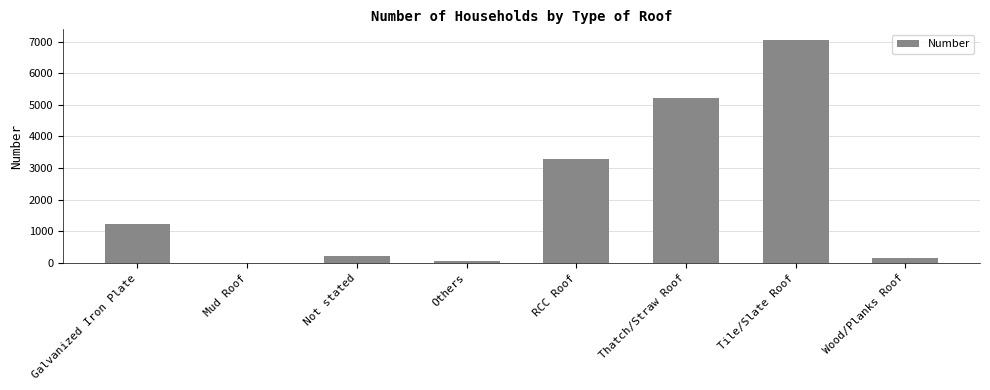

Which category has the highest value across all series?

Tile/Slate Roof